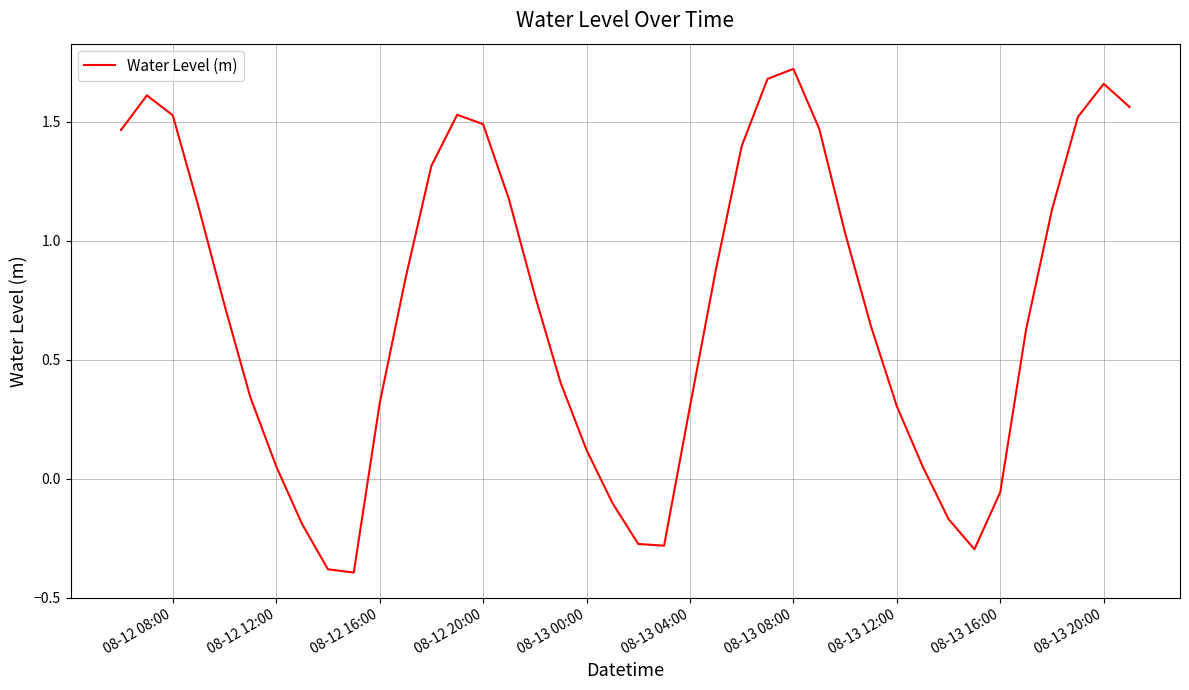

What is the difference between the second highest and minimum values?

2.1